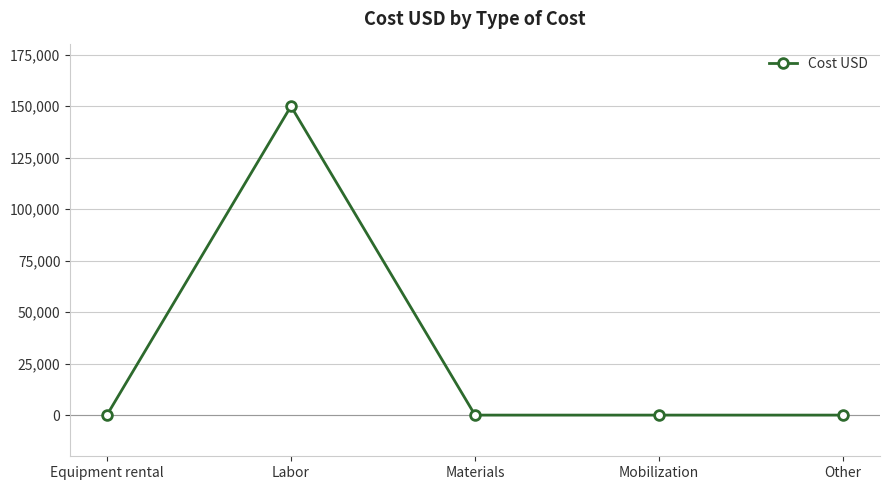

What is the greatest value displayed?

150000